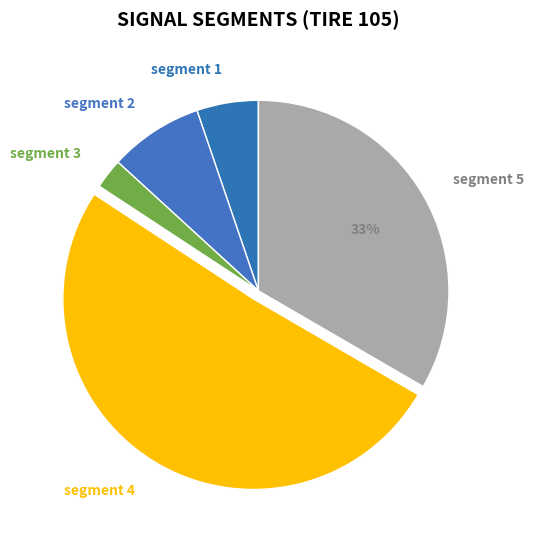

Which slice is the smallest?

segment 3